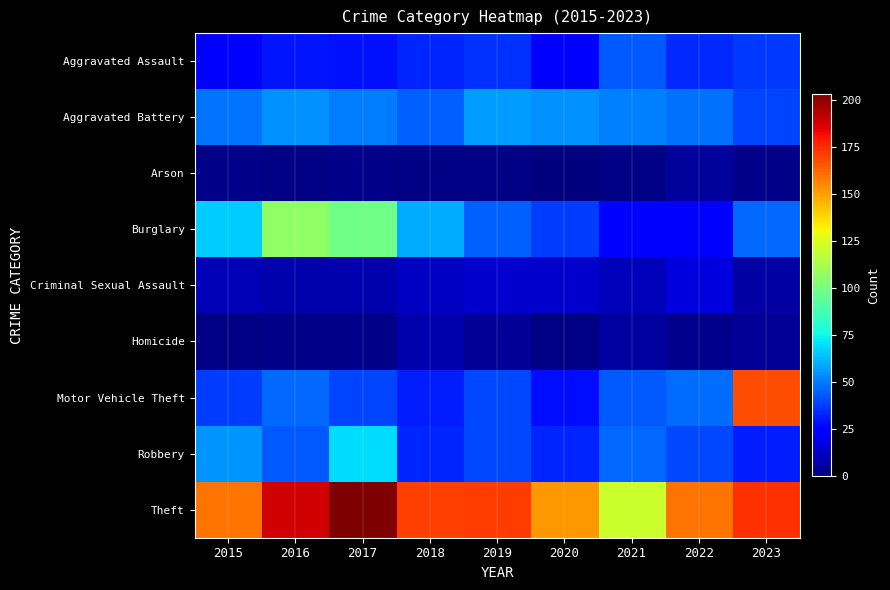

What is the total value across all series at 2019?

408